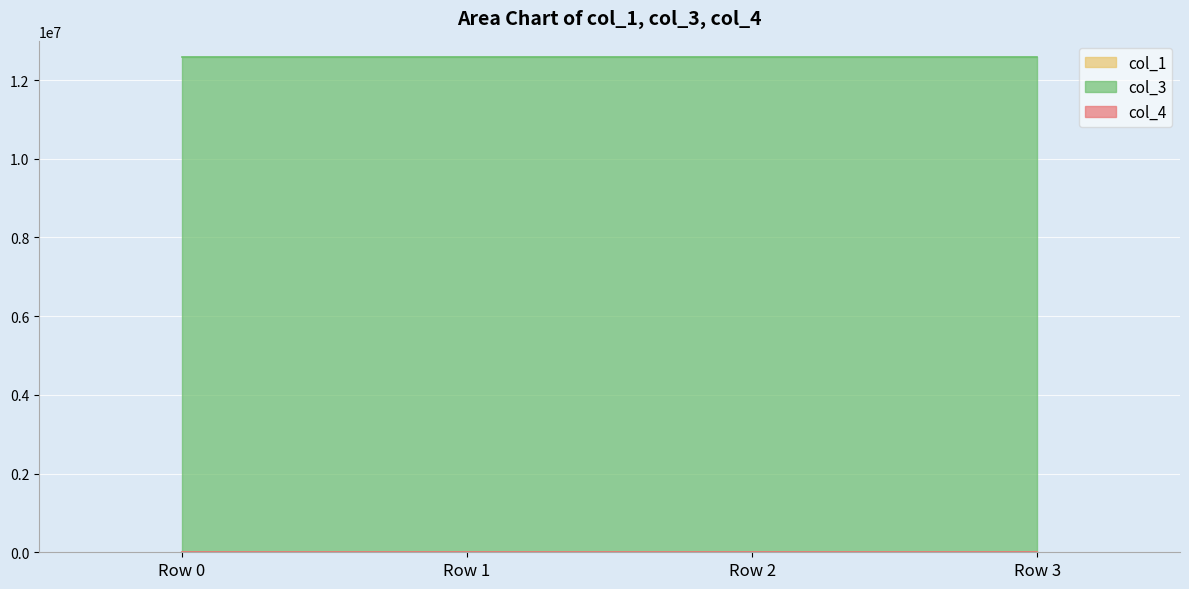

What are all the series names shown in the legend?

col_1, col_3, col_4